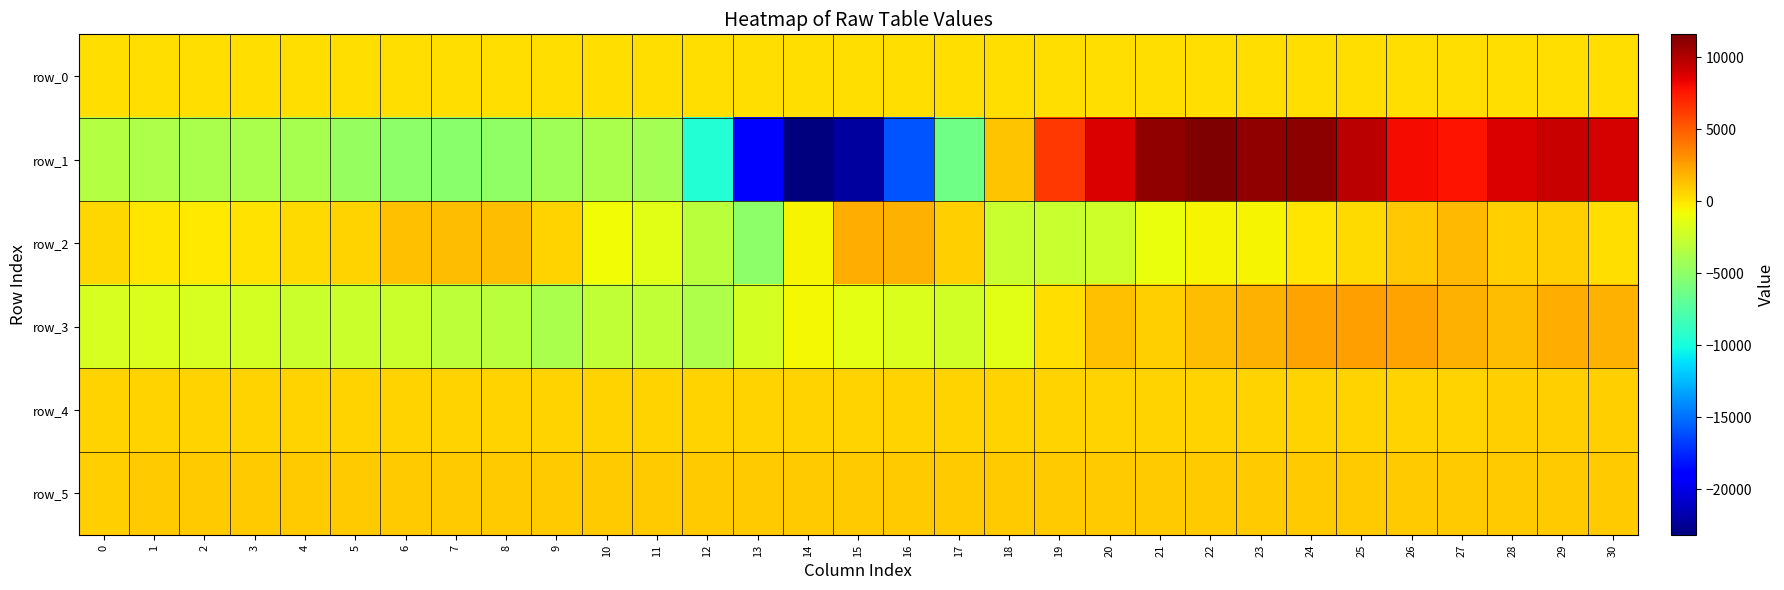

Which has a higher value, 12 or 30?

30